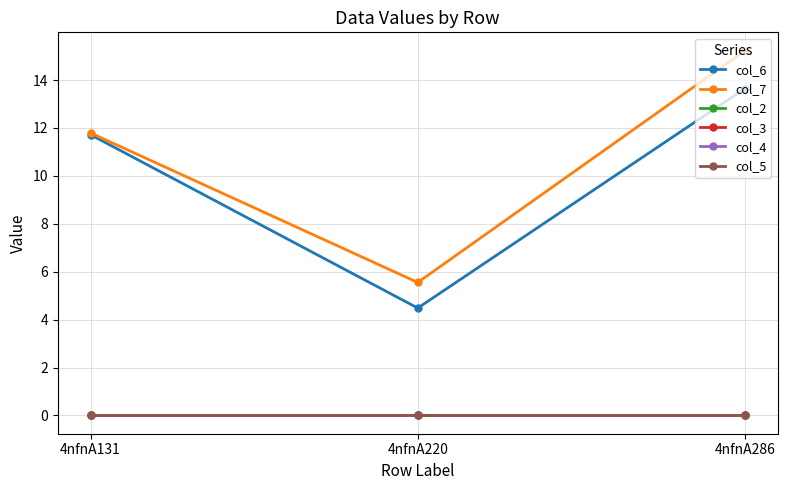

Read the col_6 value at 4nfnA131.

11.7